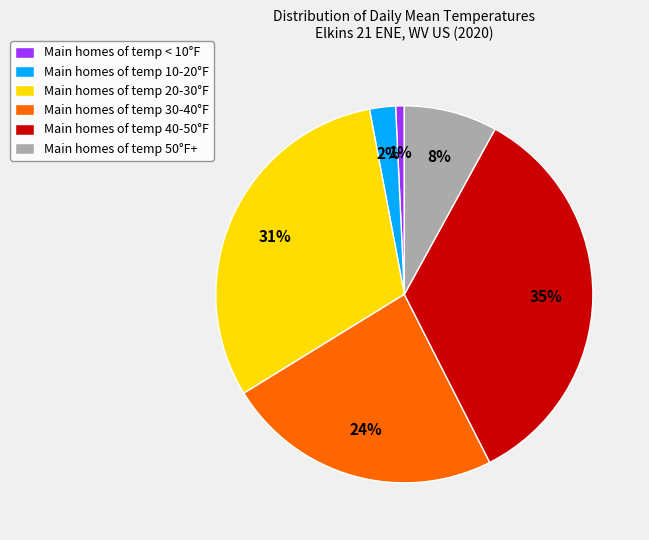

How many segments does this pie chart have?

6